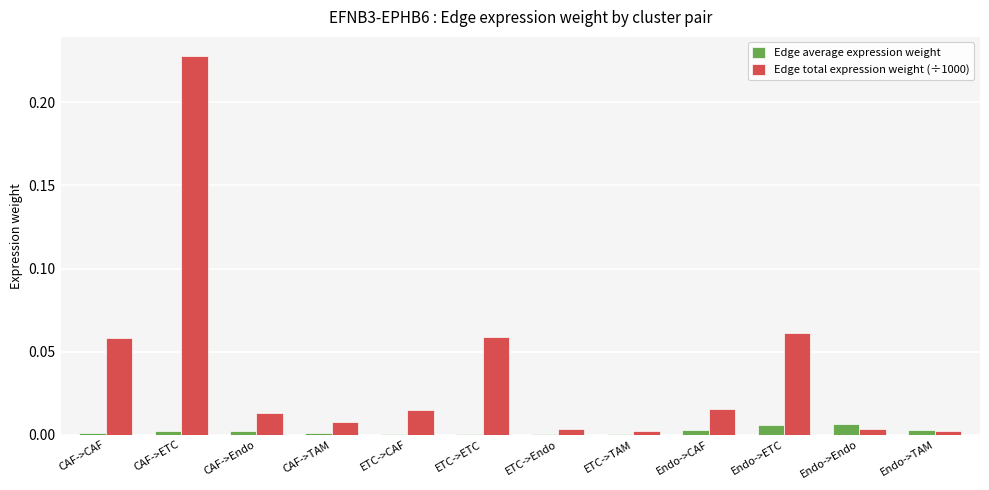

Are the bars horizontal?

No